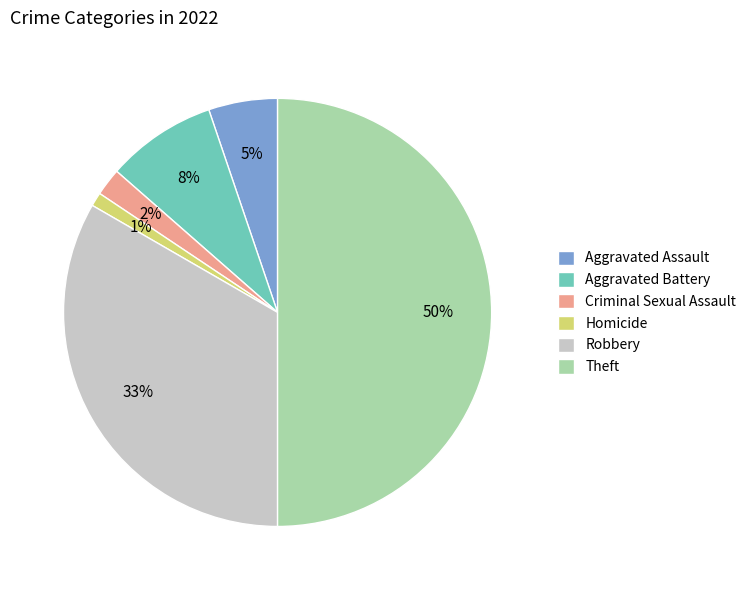

What is the smallest slice in the pie chart?

Homicide